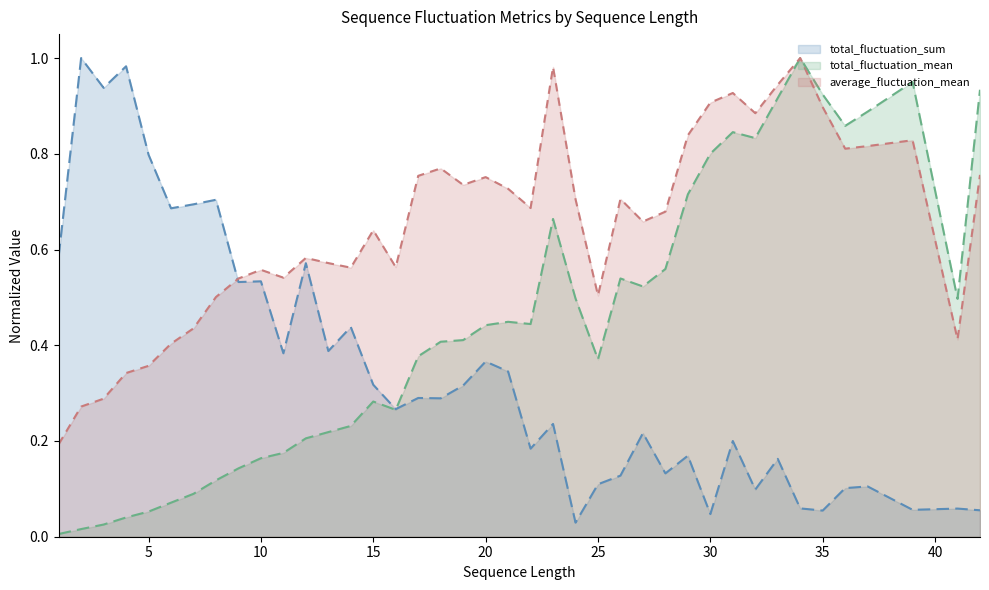

Rank the series at 29 from lowest to highest value.

total_fluctuation_sum, total_fluctuation_mean, average_fluctuation_mean